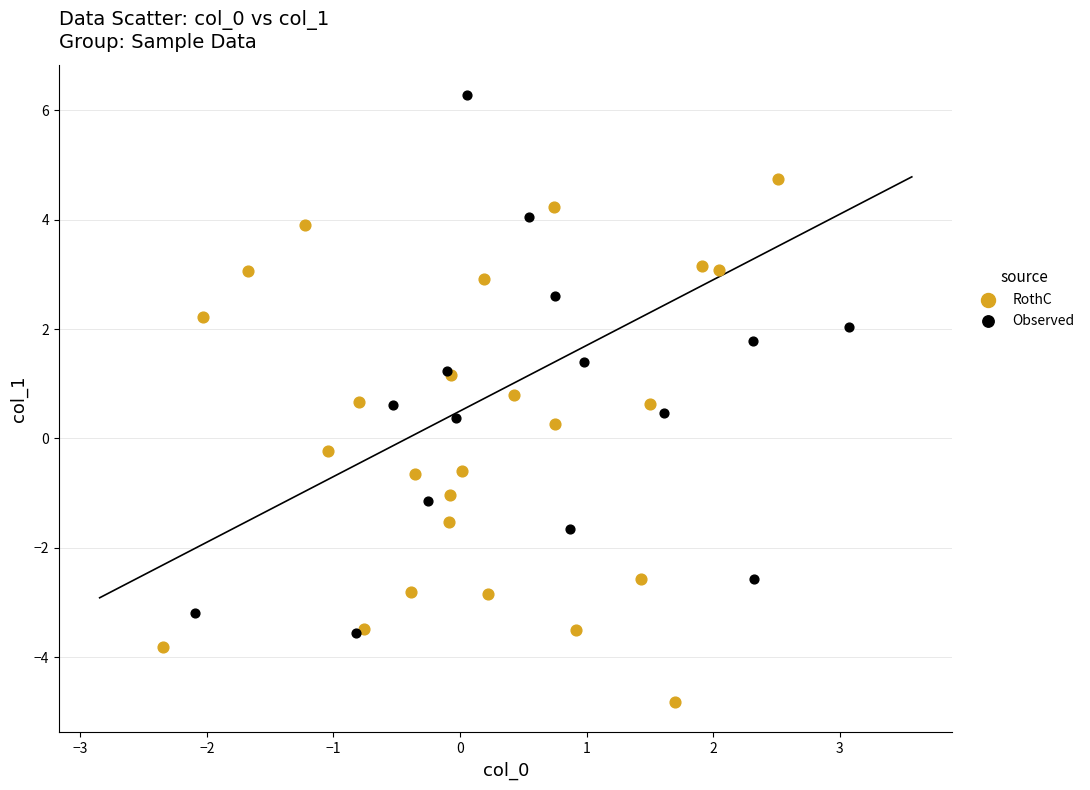

What are all the series names shown in the legend?

RothC, Observed